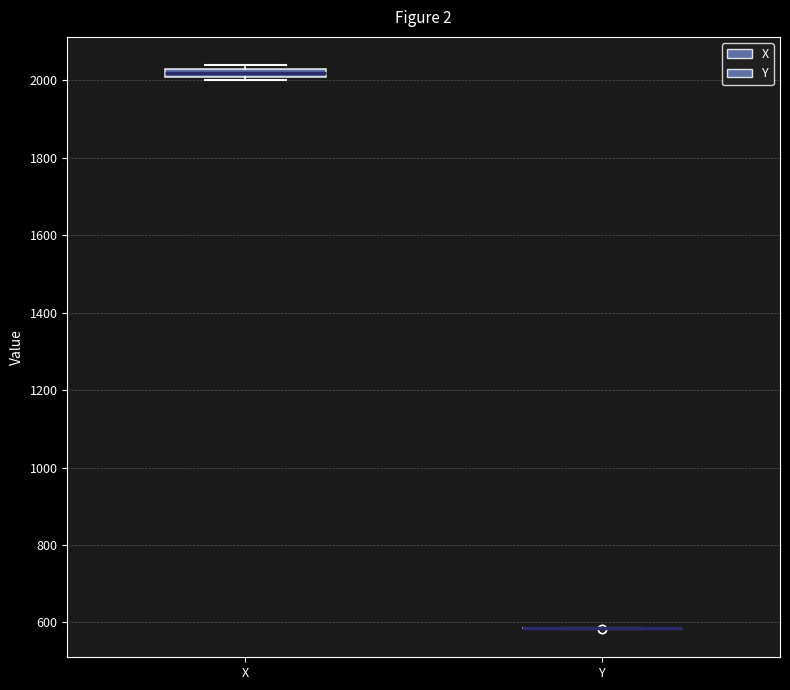

Where is the lower edge of the box for X on the y-axis? The values are not printed on the chart, so give them approximately, as read against the axis.

2000